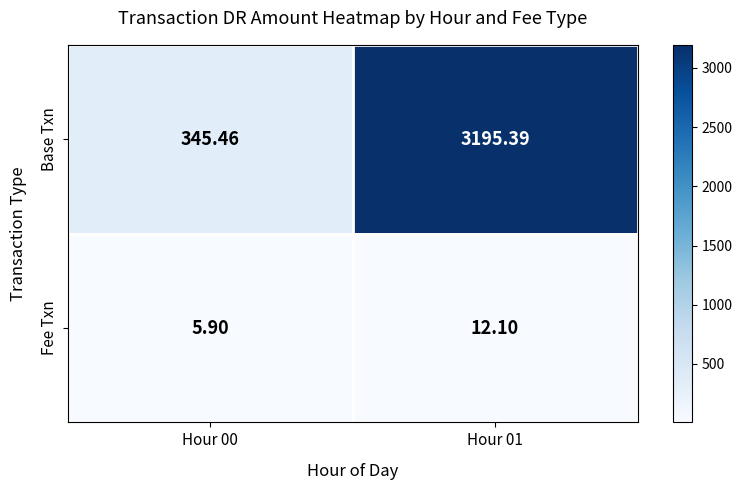

What is the total value across all series at Hour 01?

3207.5